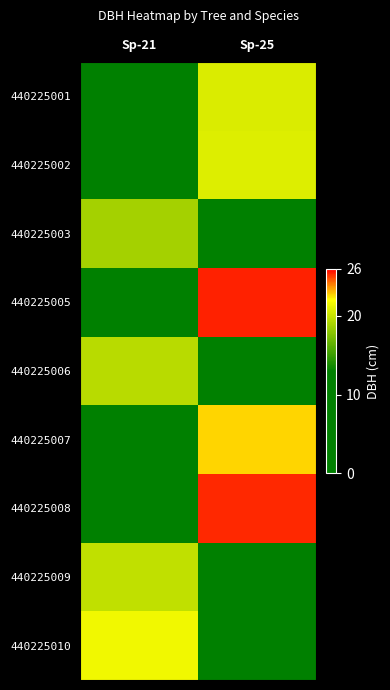

Reading left to right, list all the values displayed in this chart.

440225001: Sp-21=0.0	Sp-25=20.8
440225002: Sp-21=0.0	Sp-25=20.9
440225003: Sp-21=18.8	Sp-25=0.0
440225005: Sp-21=0.0	Sp-25=25.4
440225006: Sp-21=19.6	Sp-25=0.0
440225007: Sp-21=0.0	Sp-25=22.6
440225008: Sp-21=0.0	Sp-25=25.4
440225009: Sp-21=19.9	Sp-25=0.0
440225010: Sp-21=21.6	Sp-25=0.0